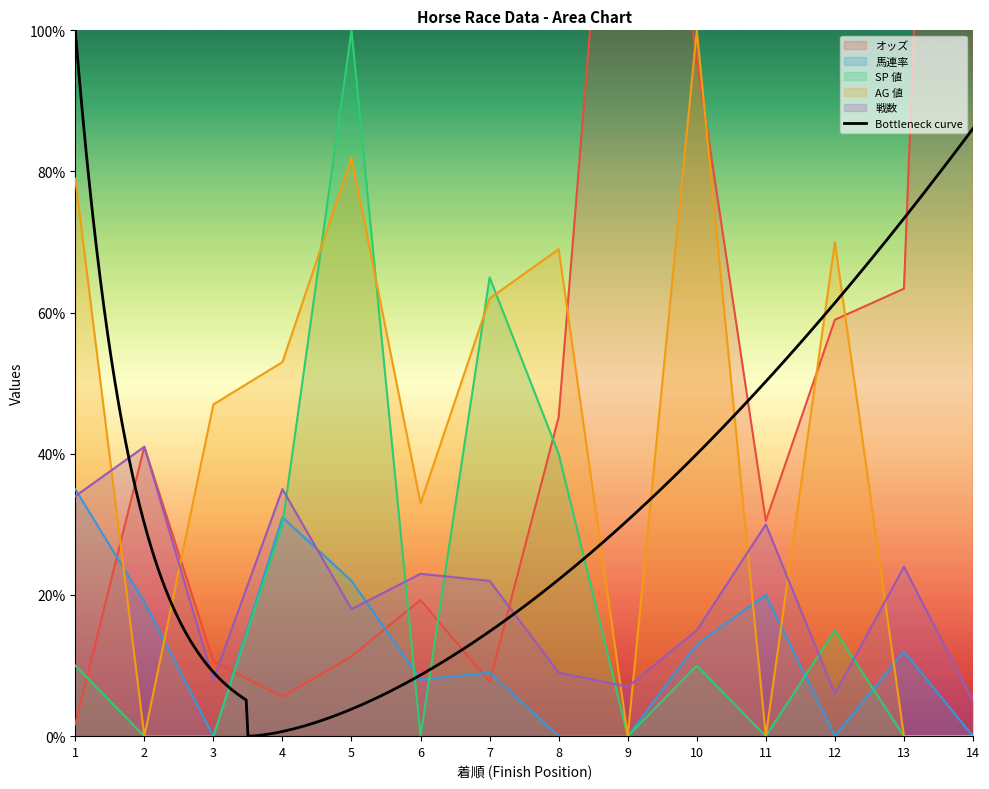

Reading left to right, transcribe all the data shown in this chart.

オッズ: 1.7	41.0	10.6	5.6	11.3	19.3	7.7	45.2	165.9	95.9	30.5	59.0	63.4	314.7
馬連率: 35.0	19.0	0.0	31.0	22.0	8.0	9.0	0.0	0.0	13.0	20.0	0.0	12.0	0.0
SP 値: 10.0	0.0	0.0	30.0	100.0	0.0	65.0	40.0	0.0	10.0	0.0	15.0	0.0	0.0
AG 値: 79.0	0.0	47.0	53.0	82.0	33.0	62.0	69.0	0.0	100.0	0.0	70.0	0.0	0.0
戦数: 34.0	41.0	8.0	35.0	18.0	23.0	22.0	9.0	7.0	15.0	30.0	6.0	24.0	5.0